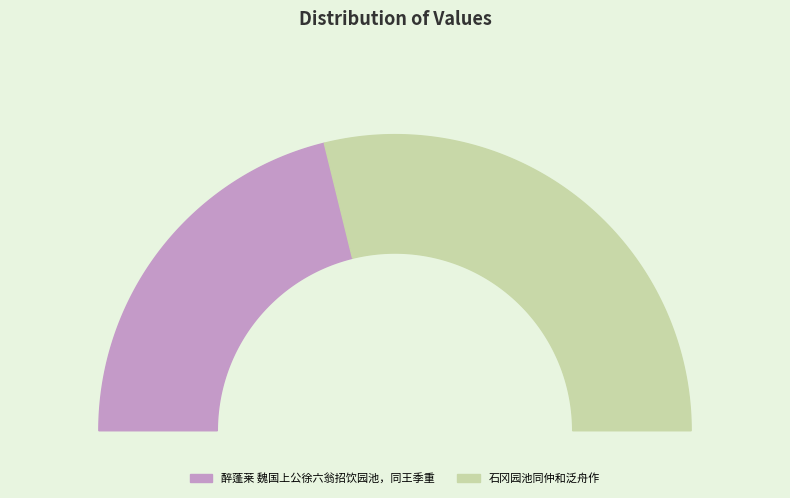

Is it true that 石冈园池同仲和泛舟作 is 69% of the pie?

False